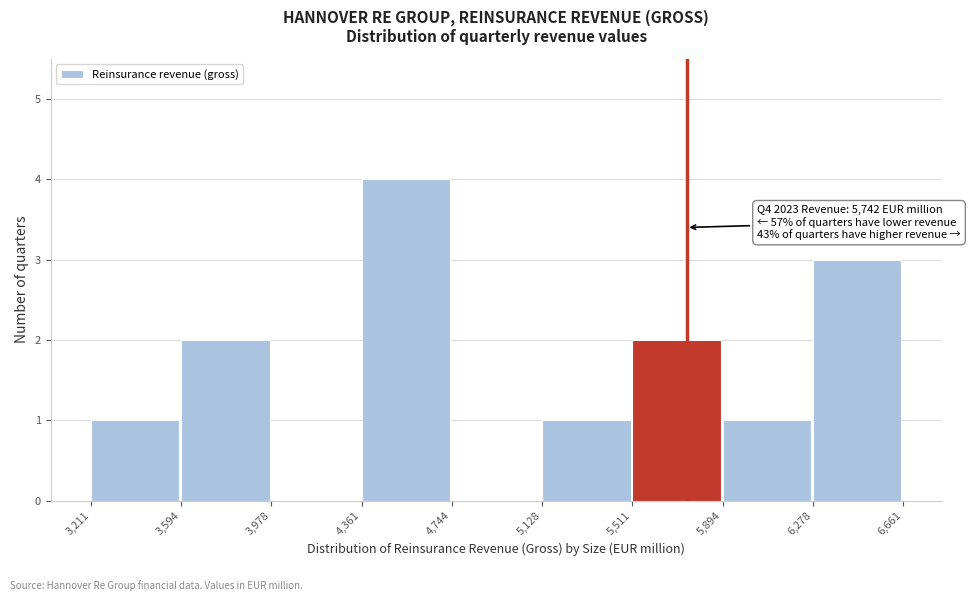

Which range on the x-axis has the tallest bar?

4,361 to 4,744